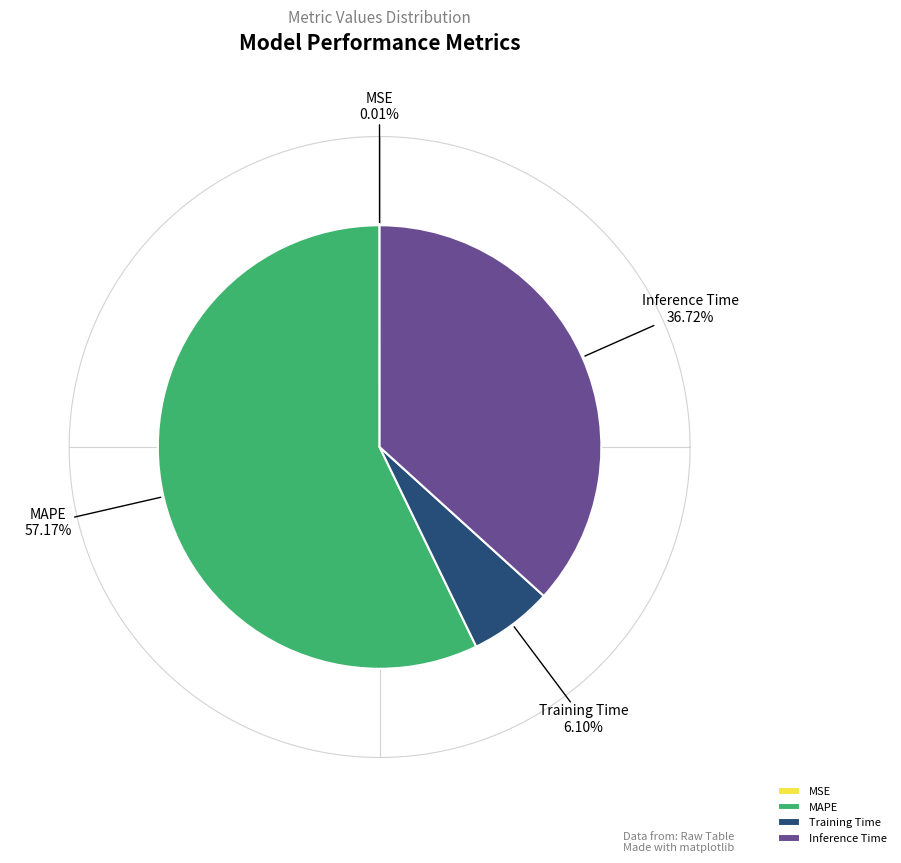

To the nearest percent, what is the difference between the Training Time and MSE slice percentages?

6%